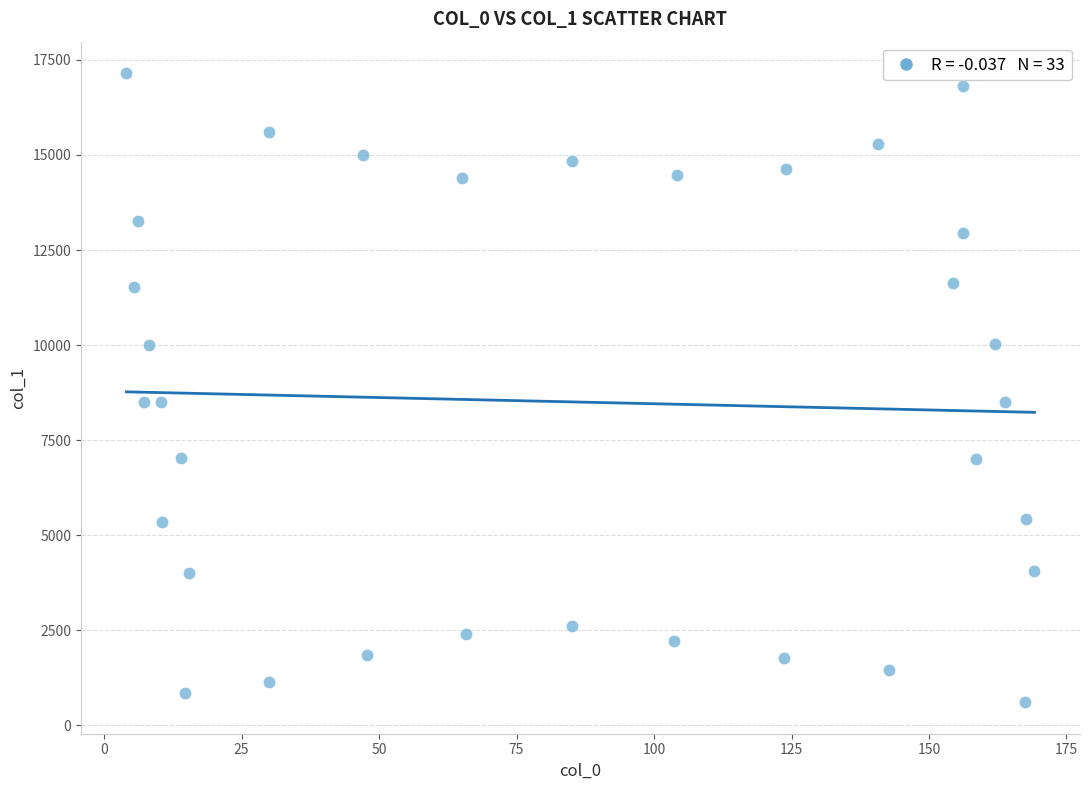

What is the range of X values (max minus min)?

165.1